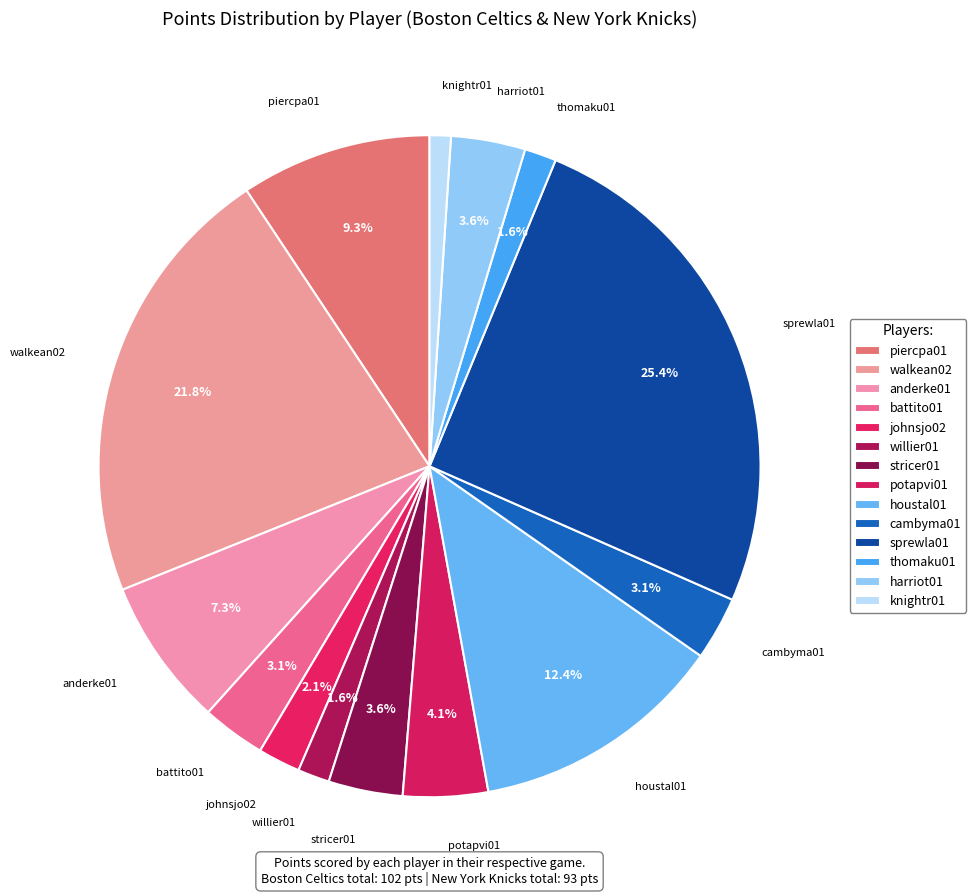

The anderke01 slice represents 17% of the pie. True or false?

False